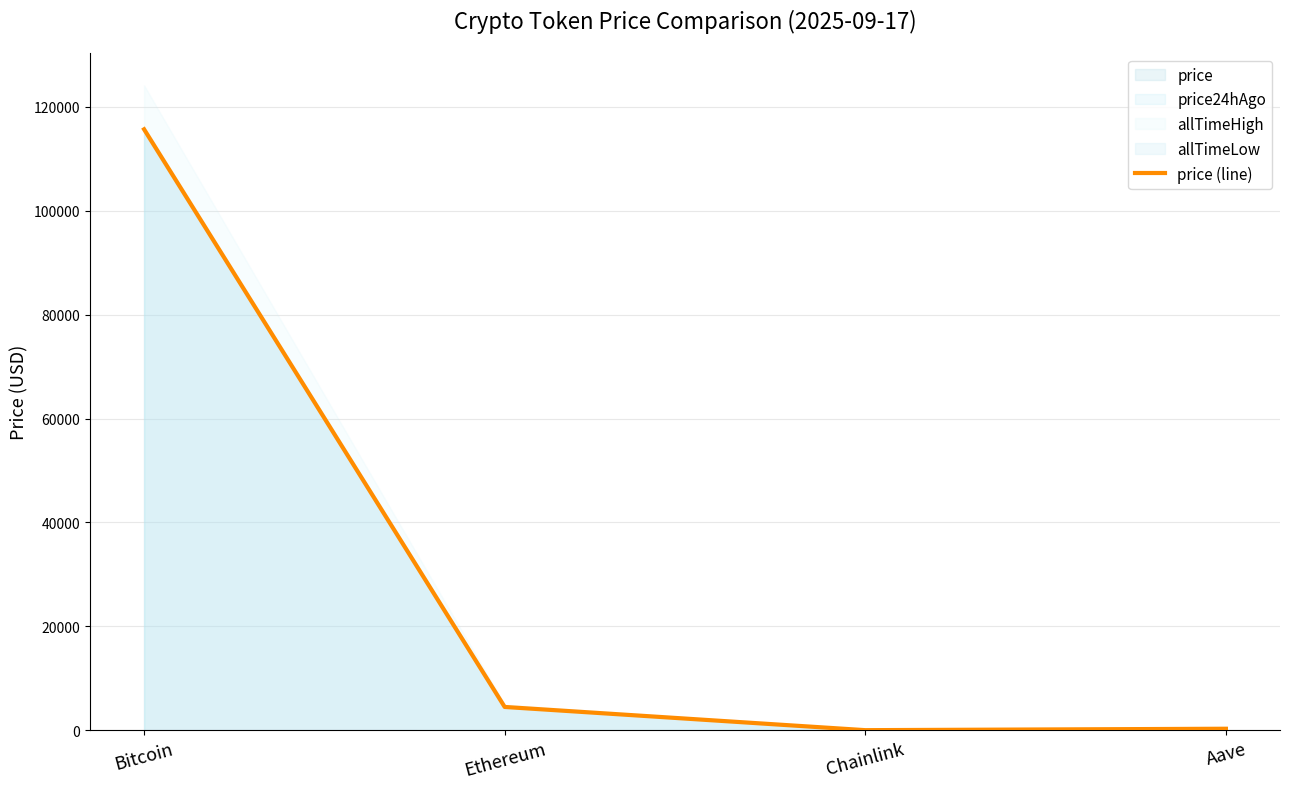

What is the change in value from Bitcoin to Ethereum?

-111179.2